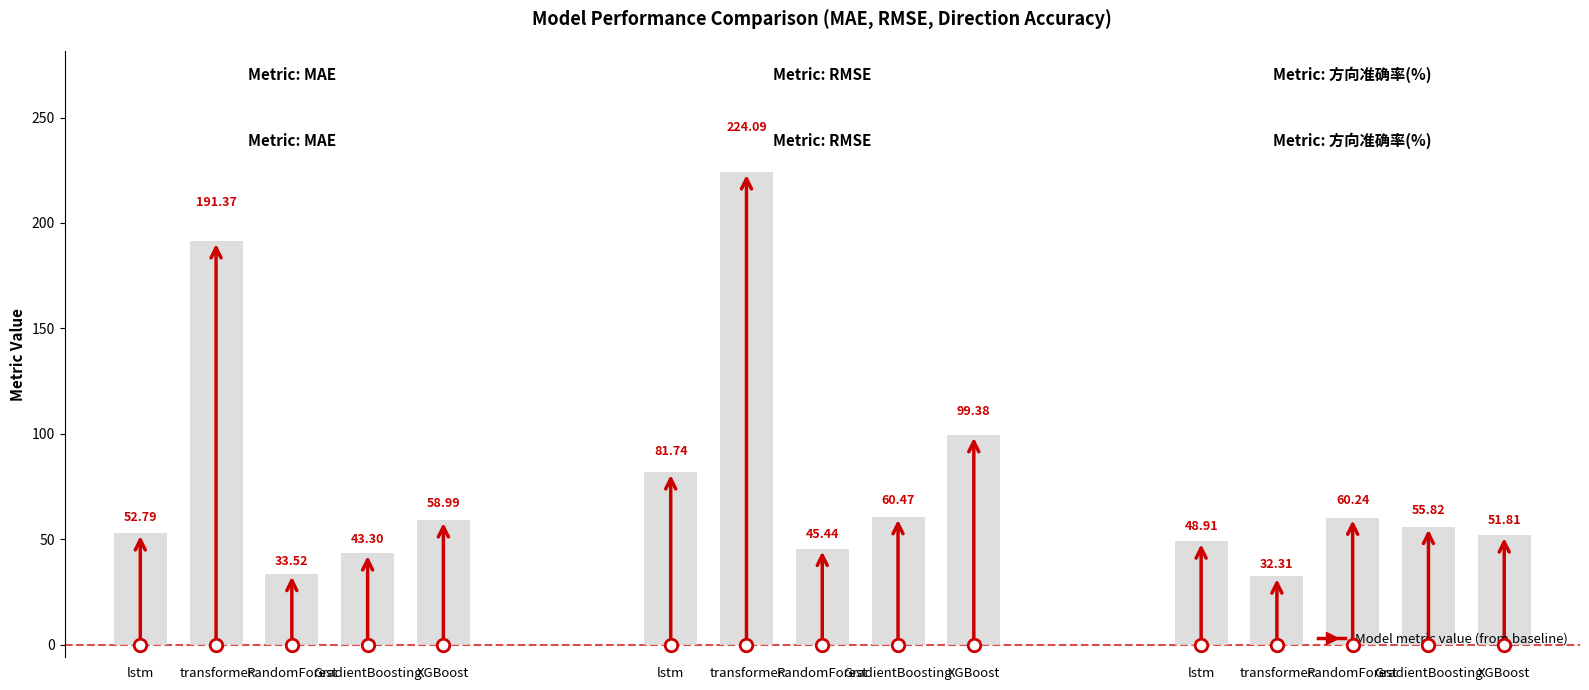

Read the RMSE value at XGBoost.

99.4